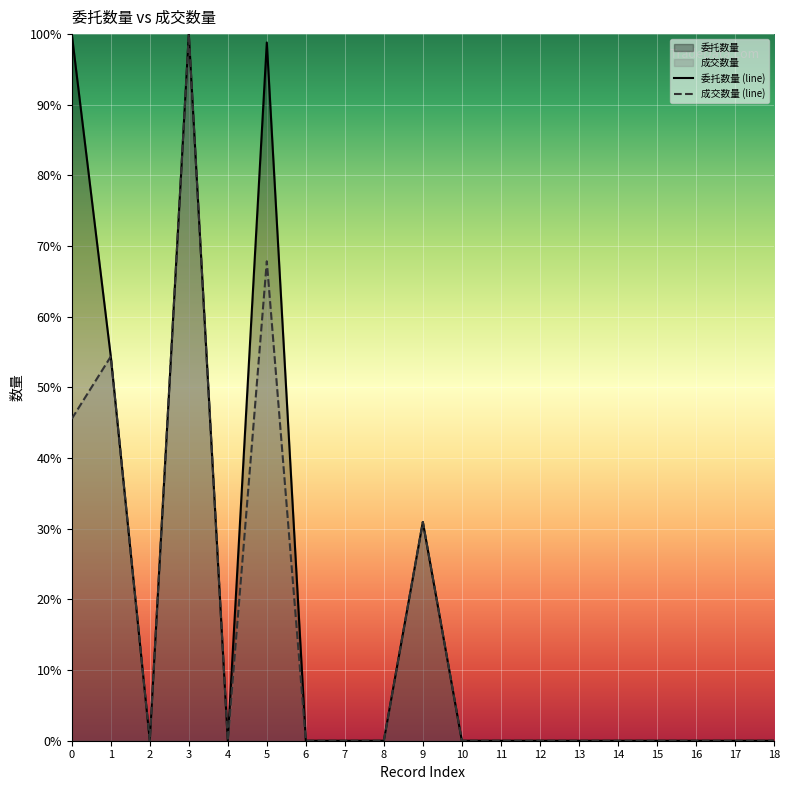

True or false: 成交数量 and 委托数量 cross at least once.

False